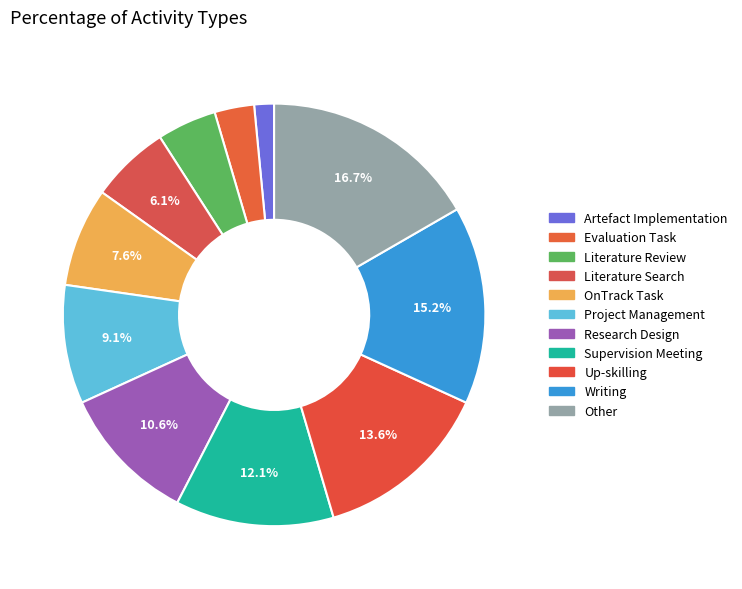

Is the sum of Literature Review and Research Design greater than half?

No